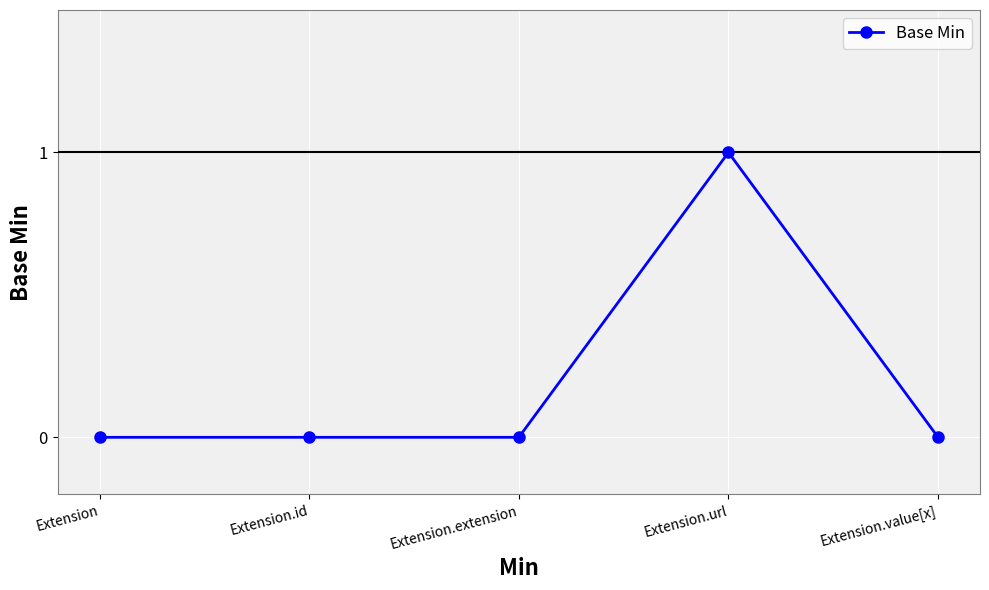

True or false: the data has more than 2 interior local peaks.

False